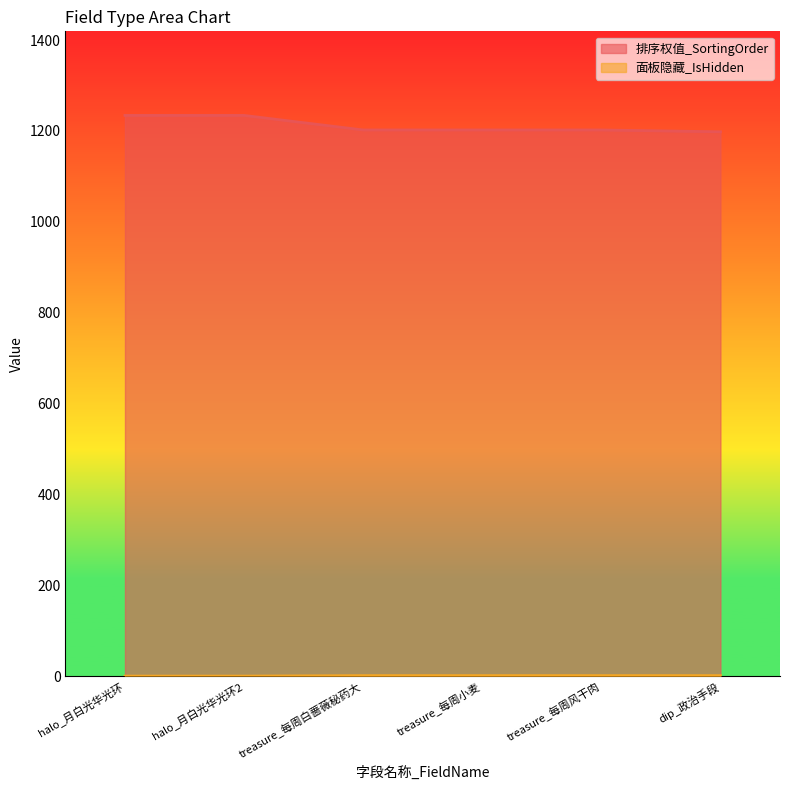

How many values in the 排序权值_SortingOrder series exceed 1202?

2